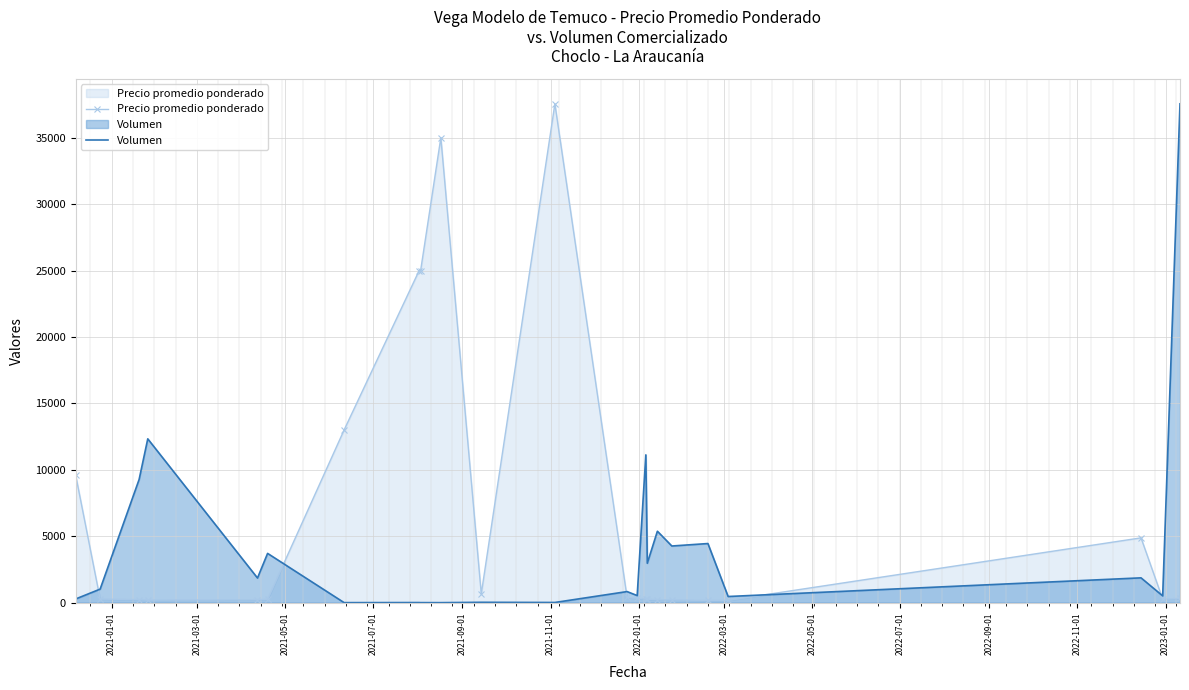

How many data points does each series have?

23